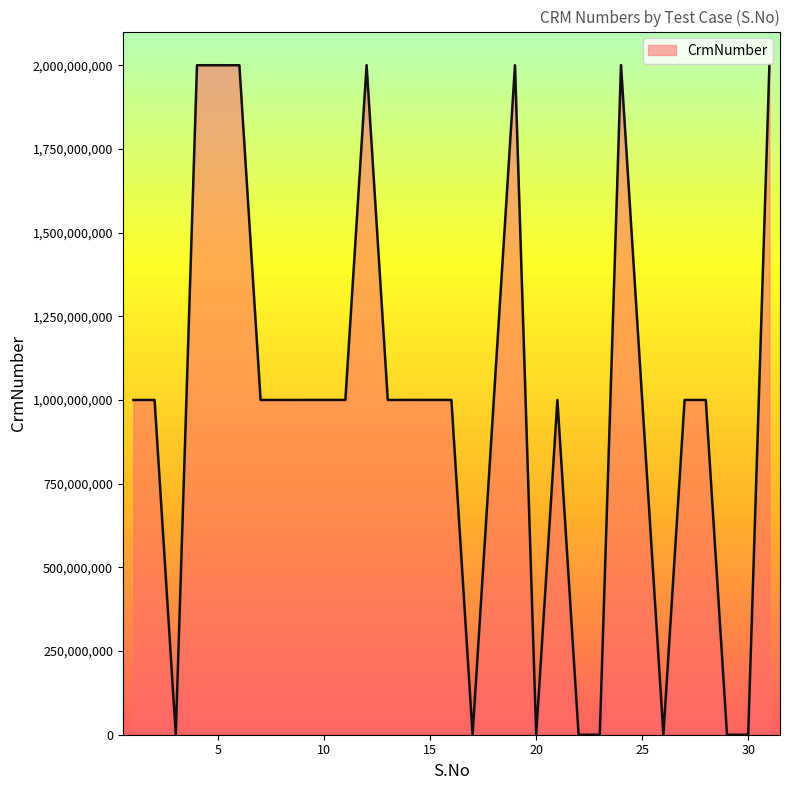

What is the difference between the maximum and minimum values?

2000614514